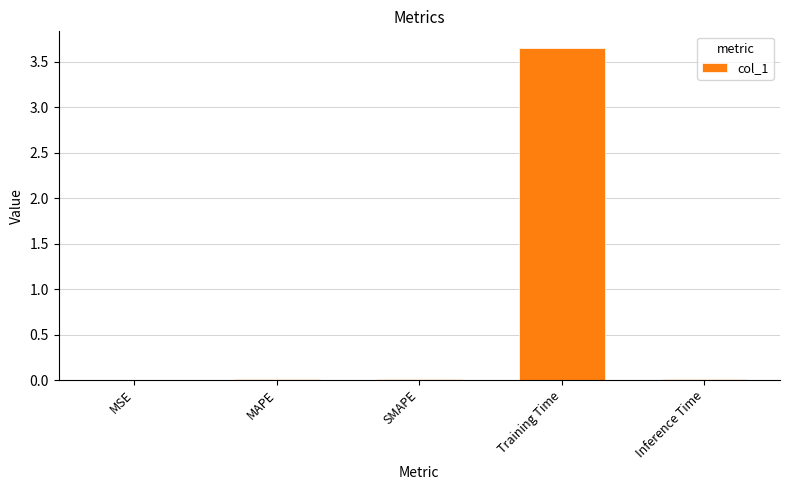

Which label corresponds to the largest value in the chart?

Training Time